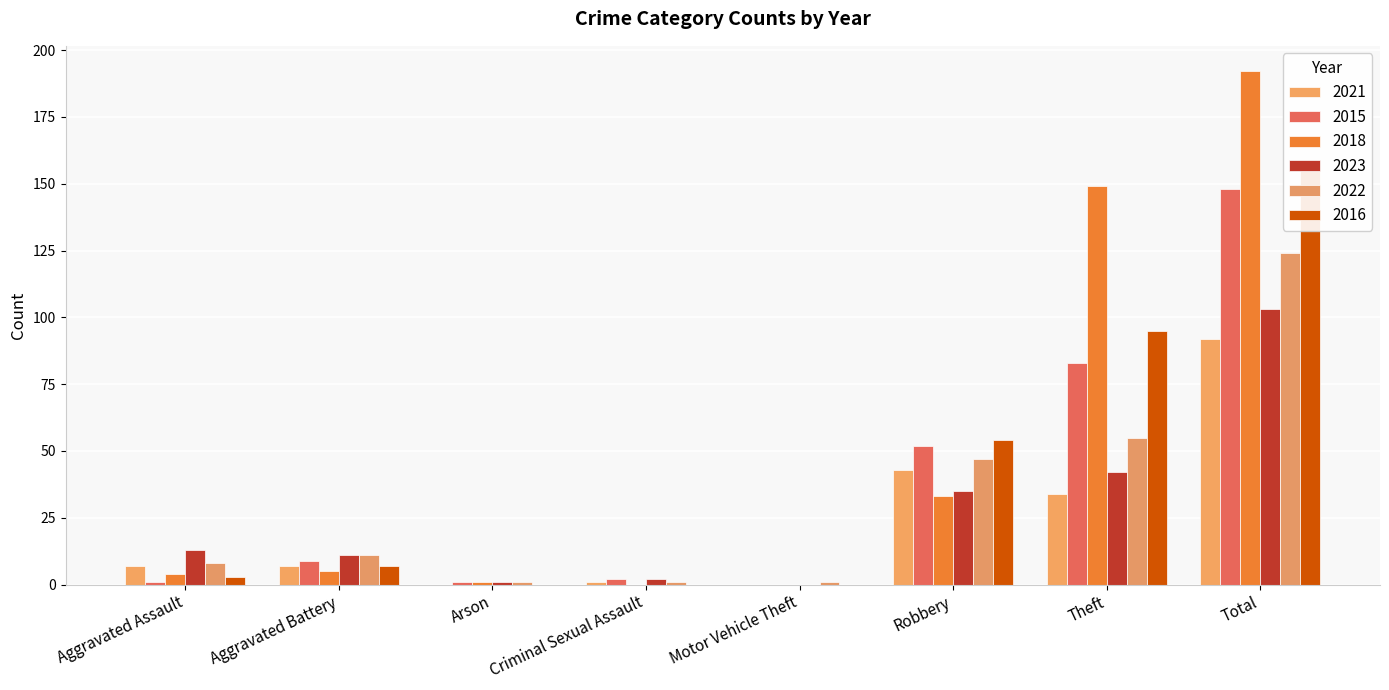

What is the approximate value of 2021 at Robbery?

43